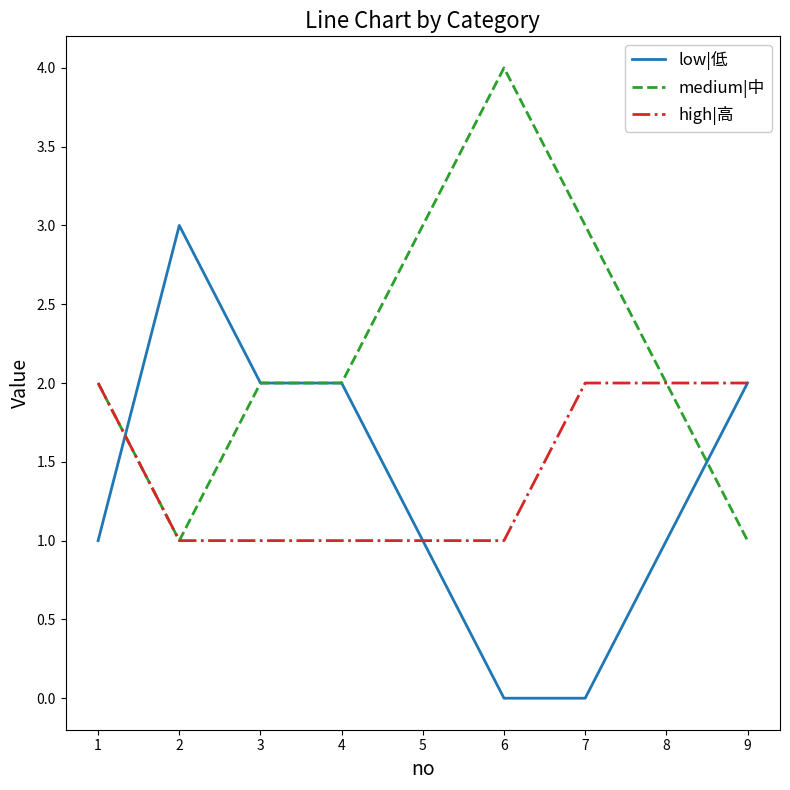

How many series are shown in this chart?

3